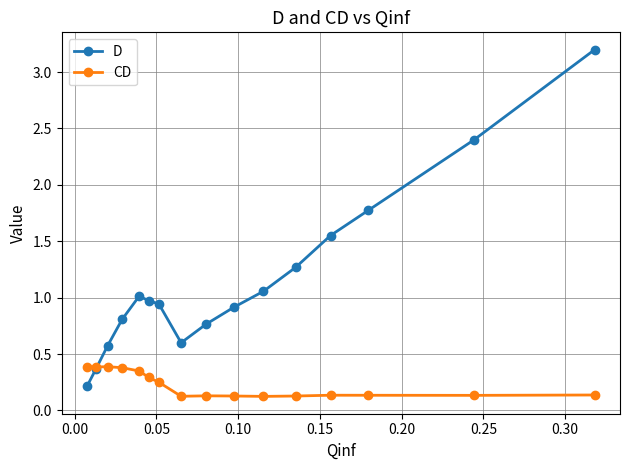

List the series in order of their peak value, lowest first.

CD, D